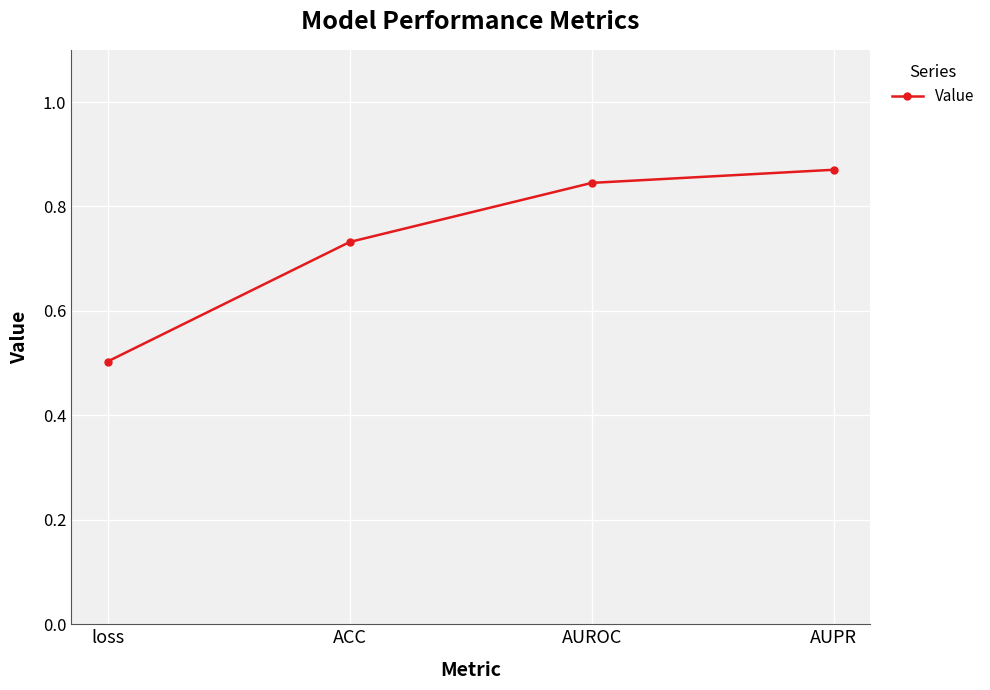

What is the smallest value displayed?

0.5